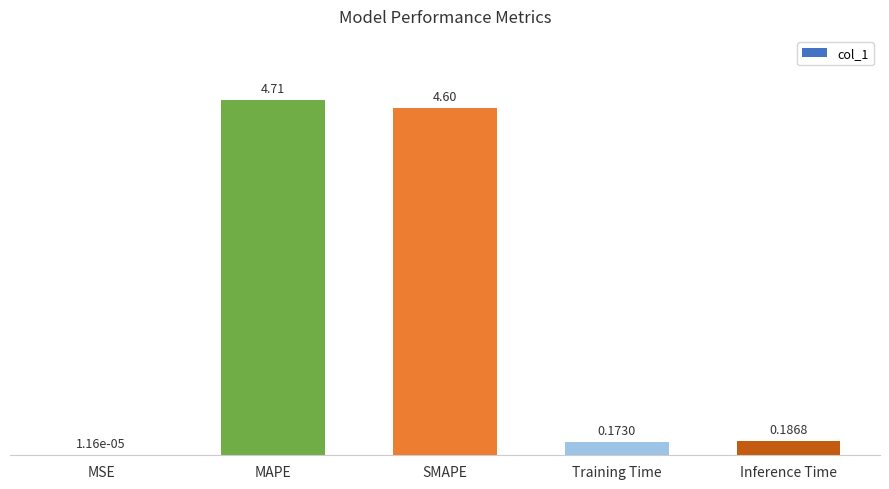

What is the sum of the values at SMAPE and Training Time?

4.8